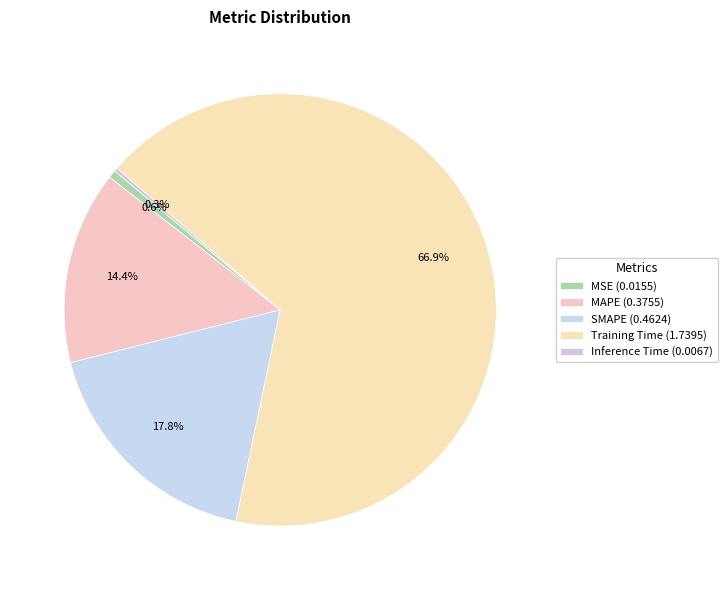

Combined, what portion of the pie is MSE and Training Time?

67.5%